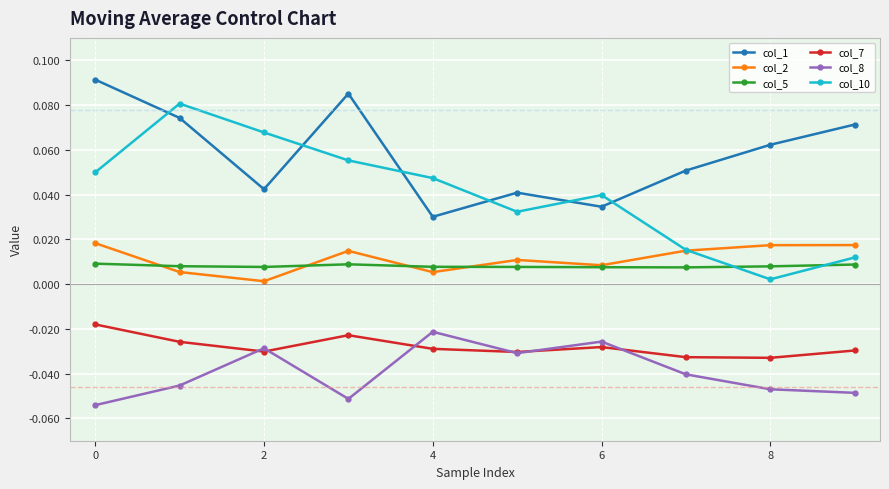

In col_1, how many points are lower than both neighbors (excluding endpoints)?

3